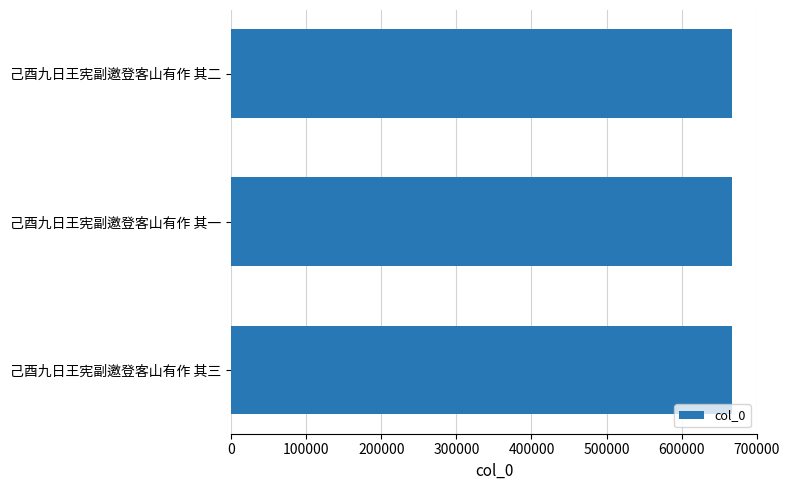

The chart shows a value of 281387 at 己酉九日王宪副邀登客山有作 其二. True or false?

False